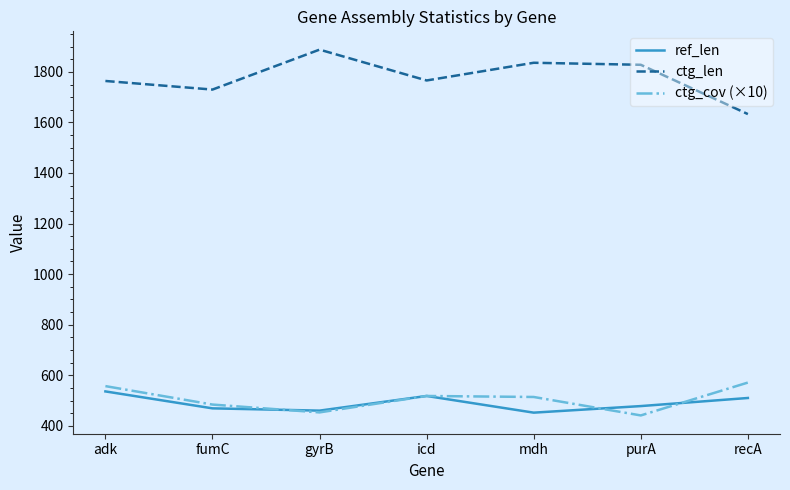

What is the average value of the ctg_len series?

1778